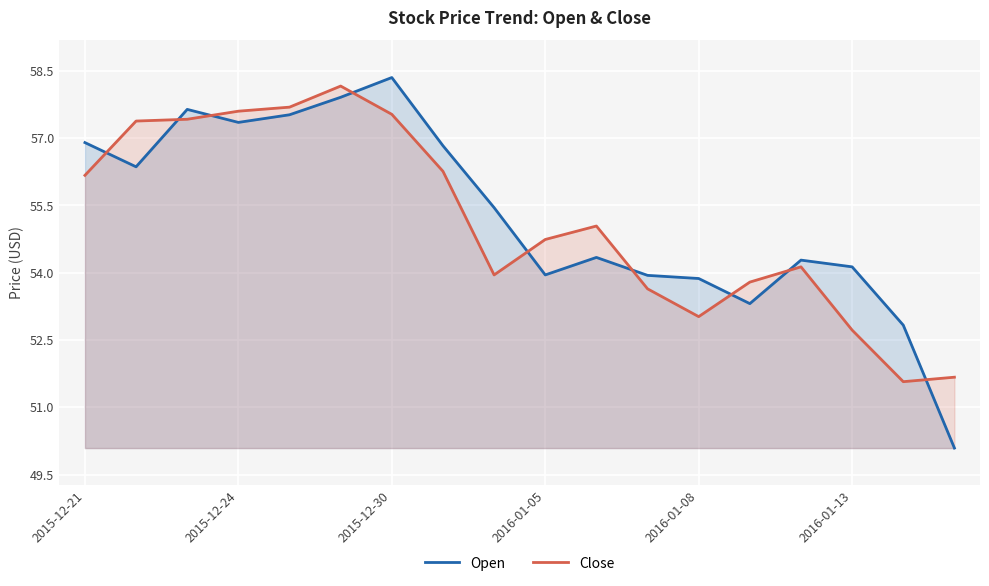

Reading left to right, transcribe all the data shown in this chart.

Open: 56.9	56.4	57.6	57.3	57.5	57.9	58.3	56.8	55.5	54.0	54.3	53.9	53.9	53.3	54.3	54.1	52.8	50.1
Close: 56.2	57.4	57.4	57.6	57.7	58.2	57.5	56.3	54.0	54.7	55.0	53.6	53.0	53.8	54.1	52.7	51.6	51.7